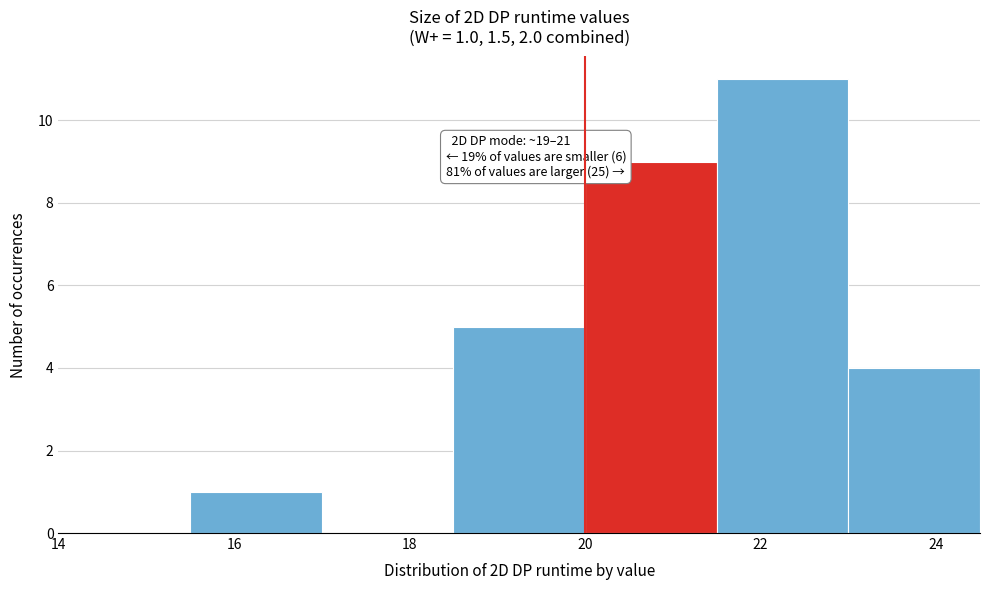

Over which range of the x-axis is the bar tallest?

21.5 to 23.0